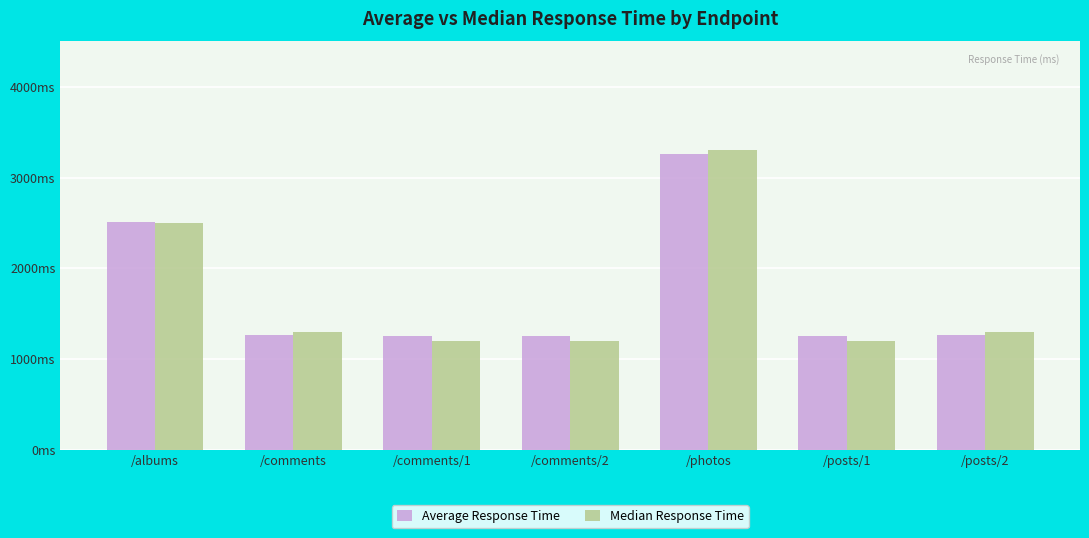

Which series has the largest range (max minus min)?

Median Response Time